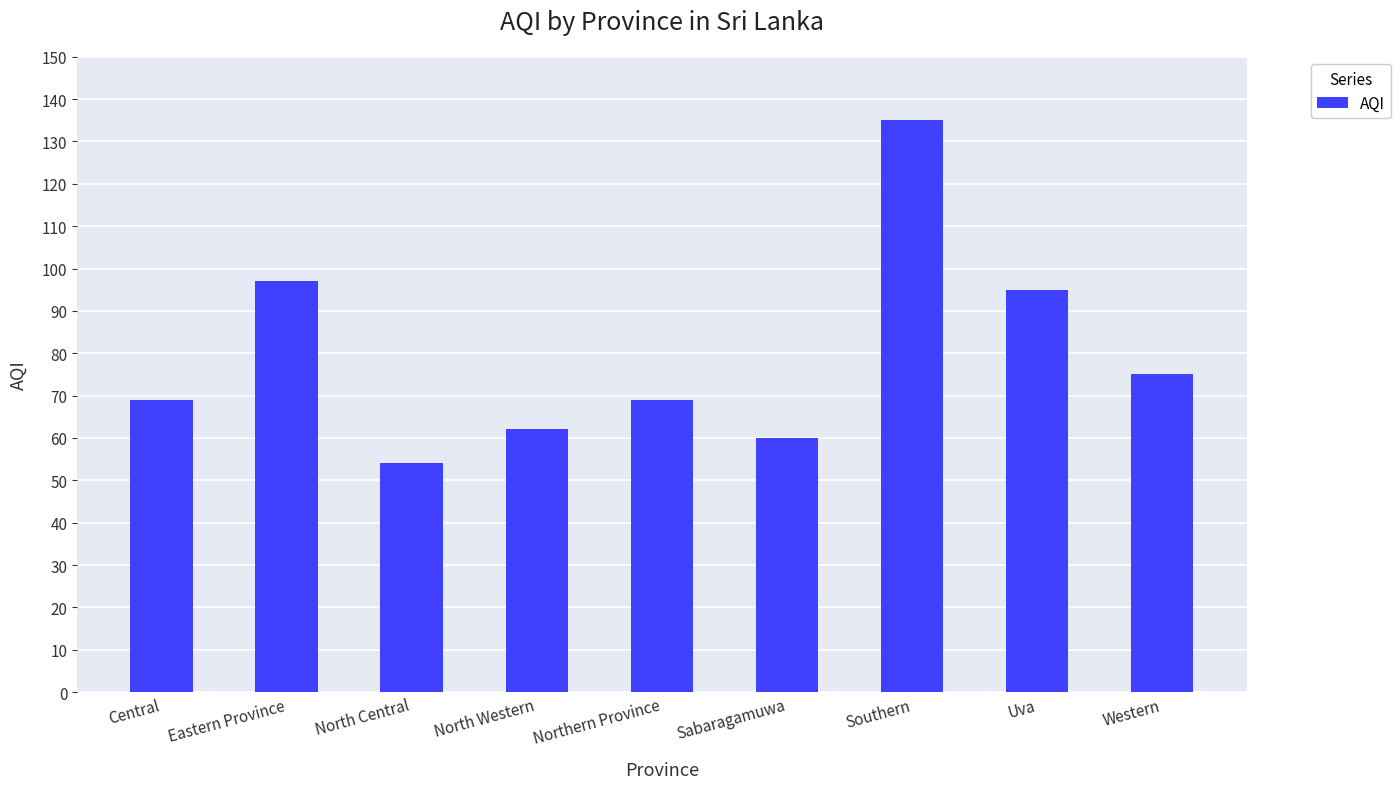

What is the smallest value displayed?

54